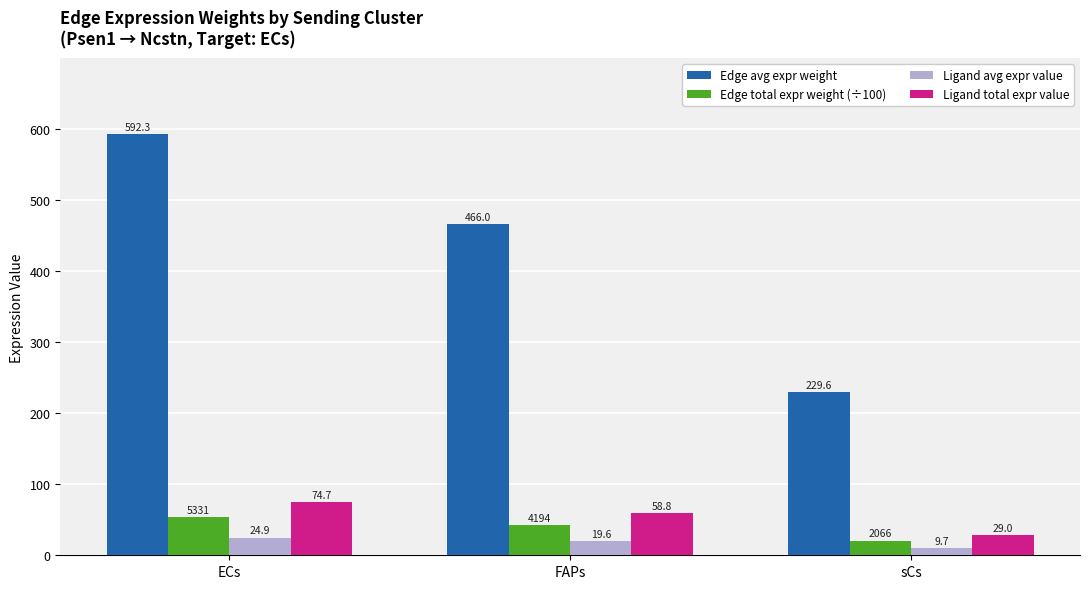

What is the difference between the maximum and minimum values in the Edge total expr weight (÷100) series?

32.6